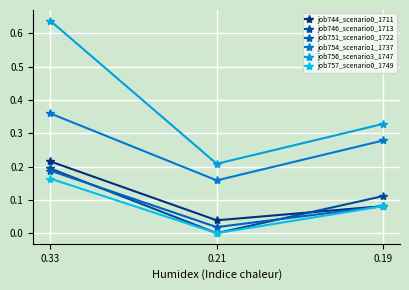

How many positive values does the job757_scenario0_1749 series have?

2